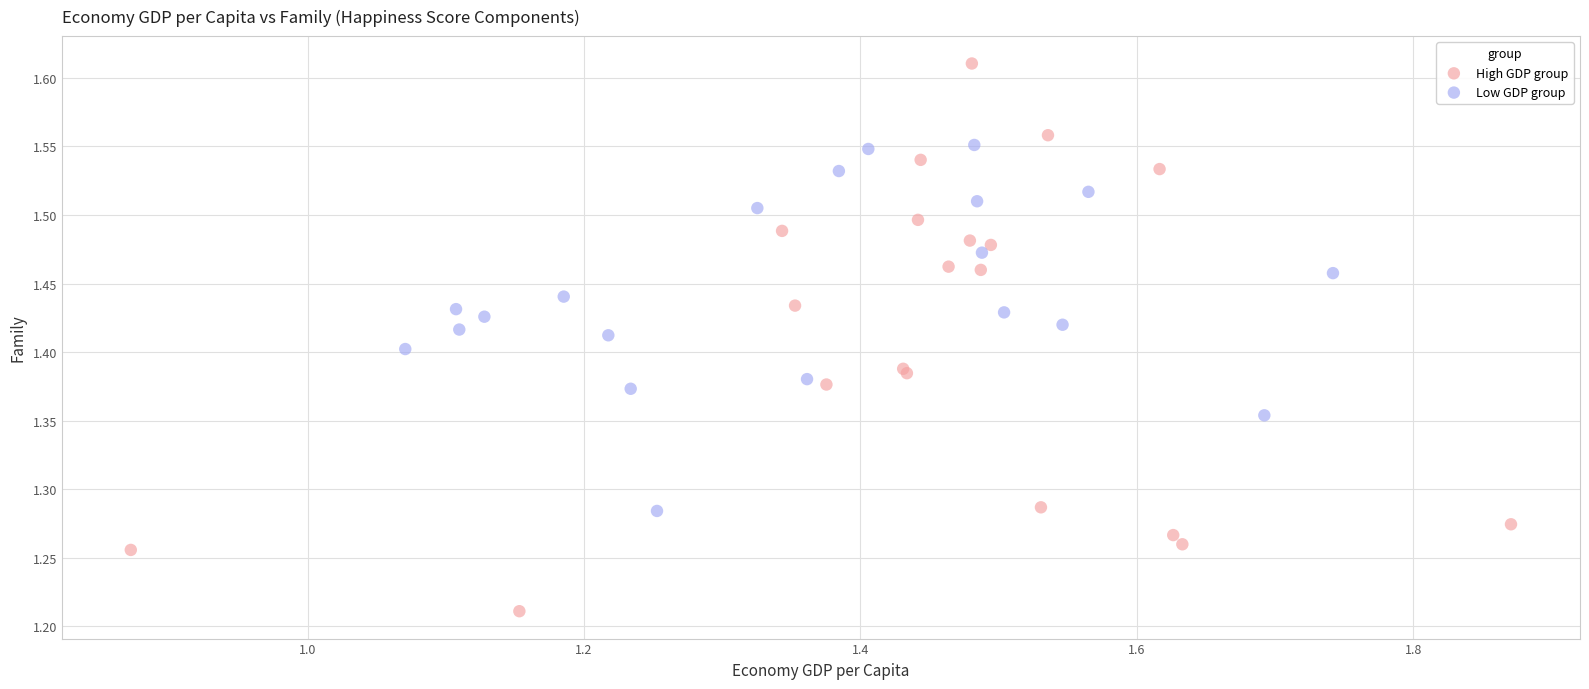

Which series contains the lowest Y value?

High GDP group